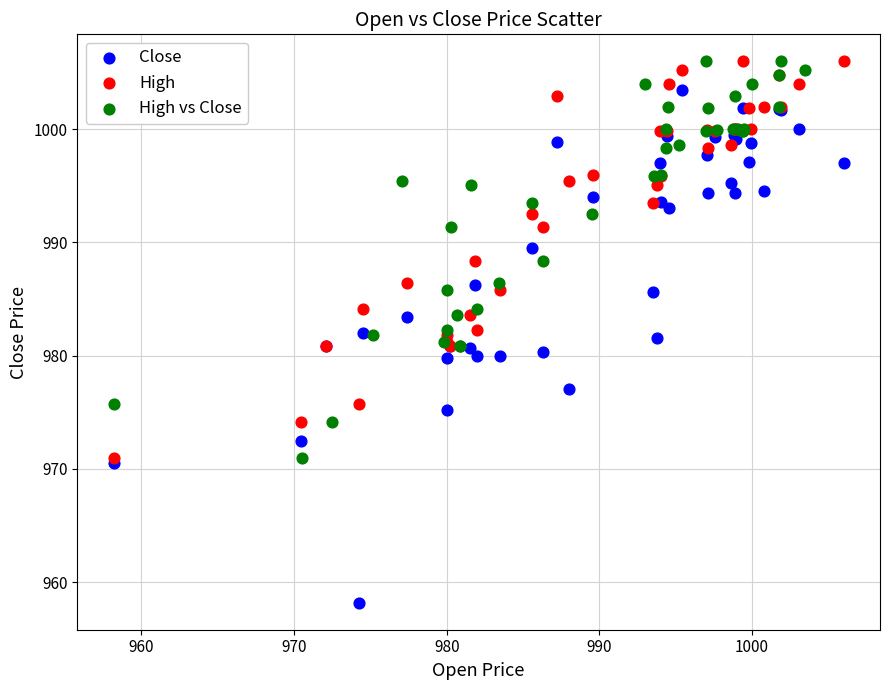

Which series has the largest Y range (max minus min)?

Close